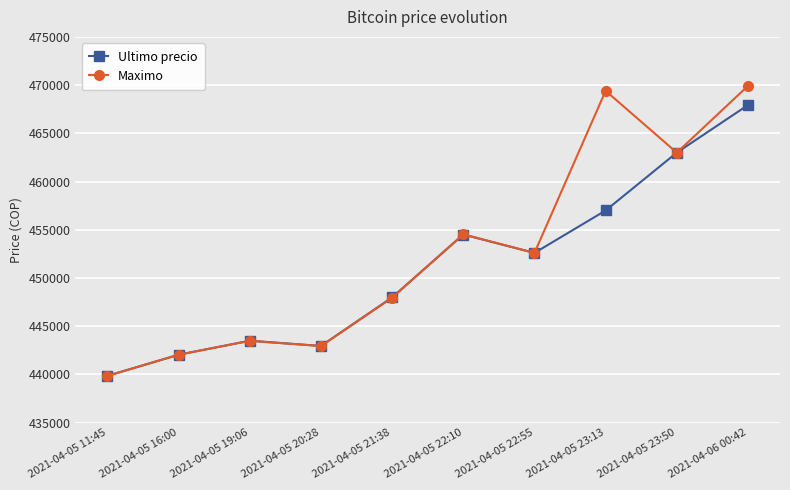

Which series has the largest total across all categories?

Maximo